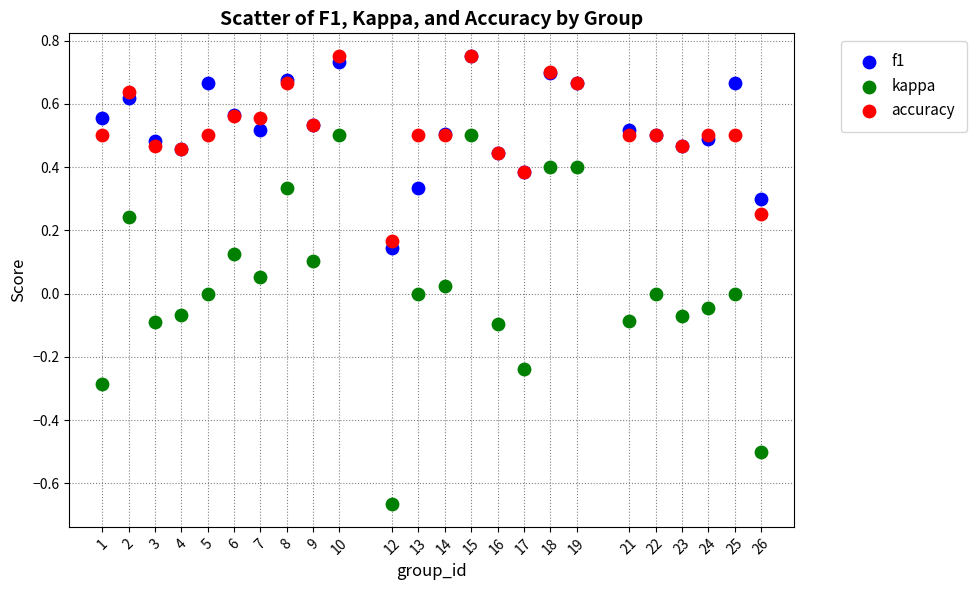

What are all the series names shown in the legend?

f1, kappa, accuracy